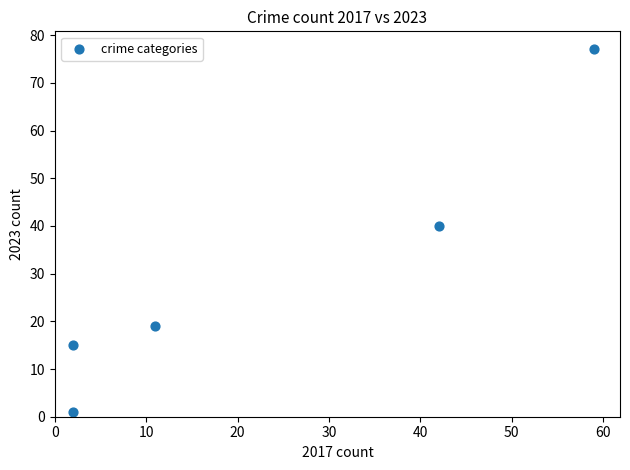

What is the average Y value?

30